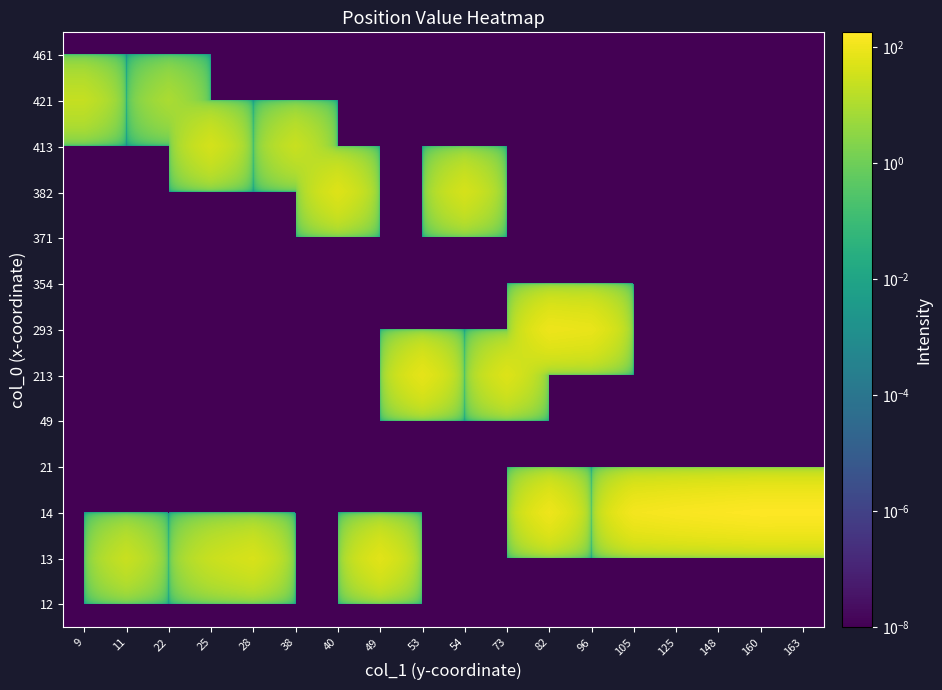

How many distinct data groups are displayed?

13